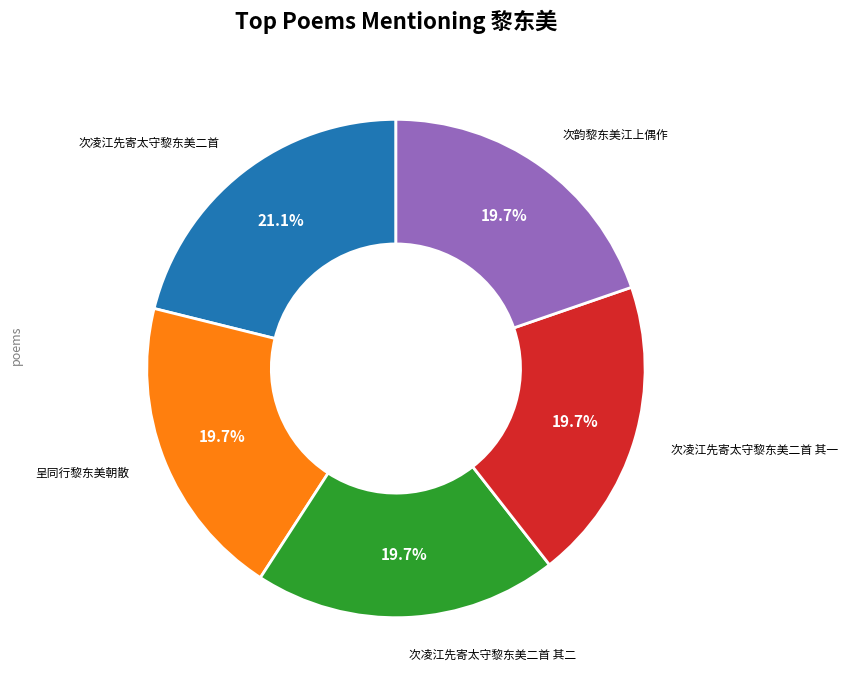

What is the ratio of the value at 次凌江先寄太守黎东美二首 to the value at 呈同行黎东美朝散?

1.1